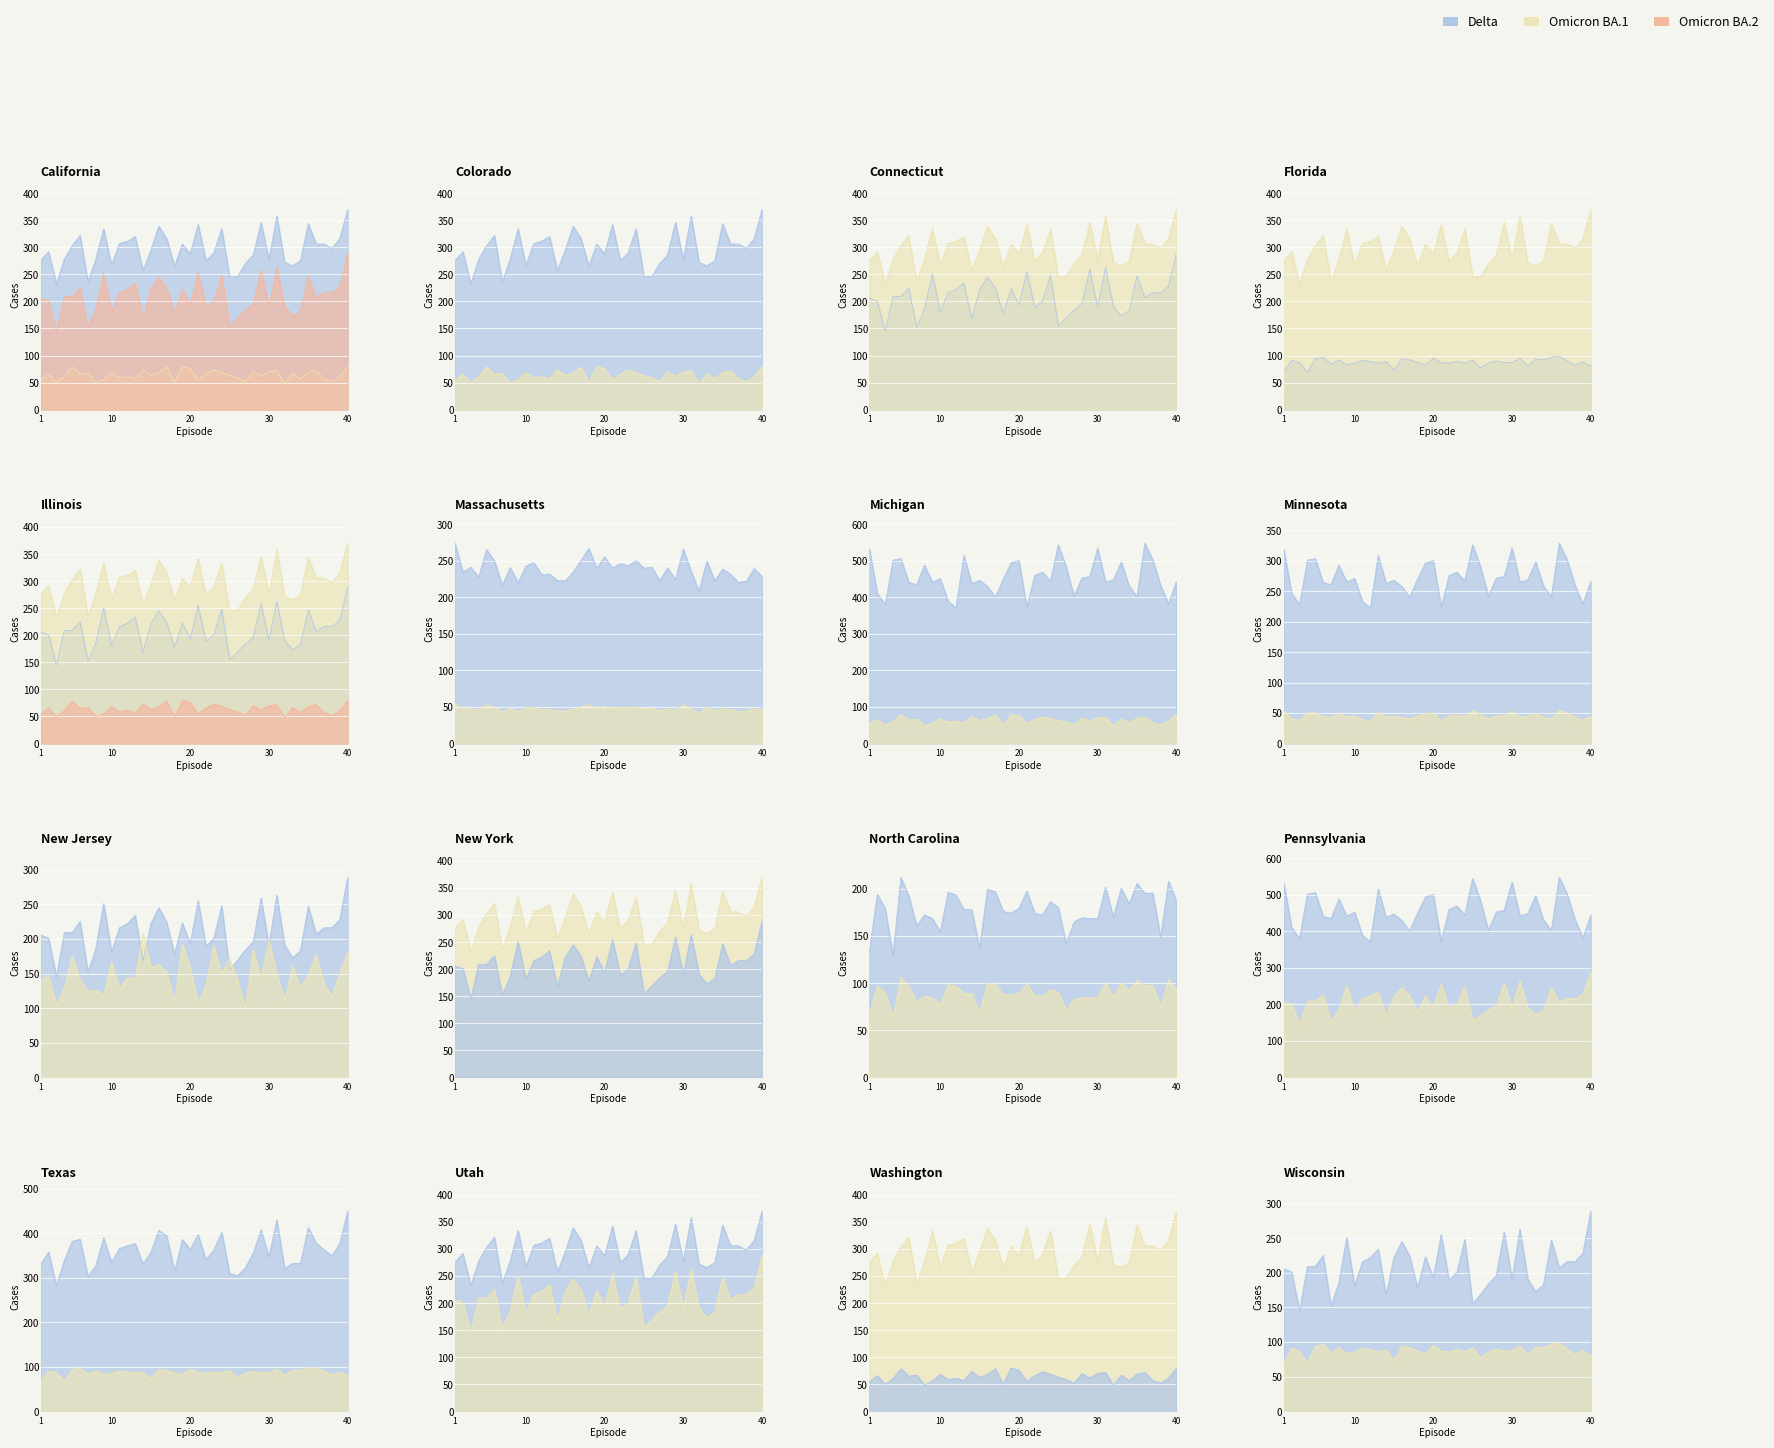

Is the value of accepted_orders at 40 greater than the value of active_orders at 18?

Yes